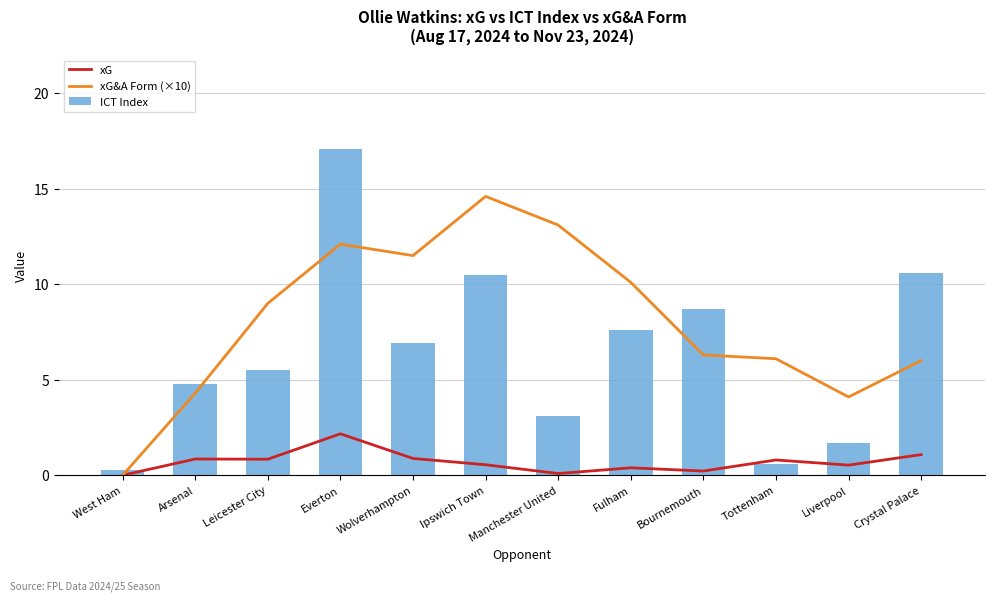

How many distinct data groups are displayed?

3